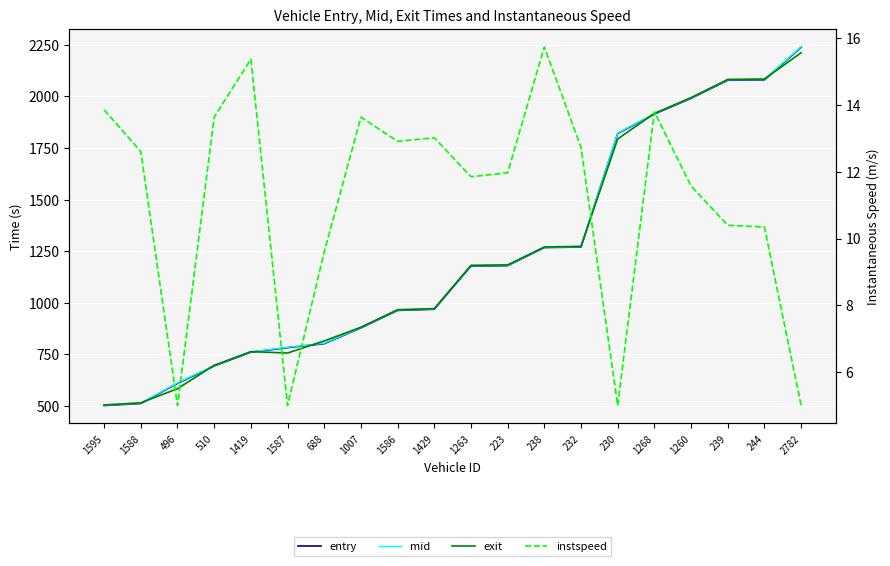

Which label corresponds to the largest value in the chart?

2782